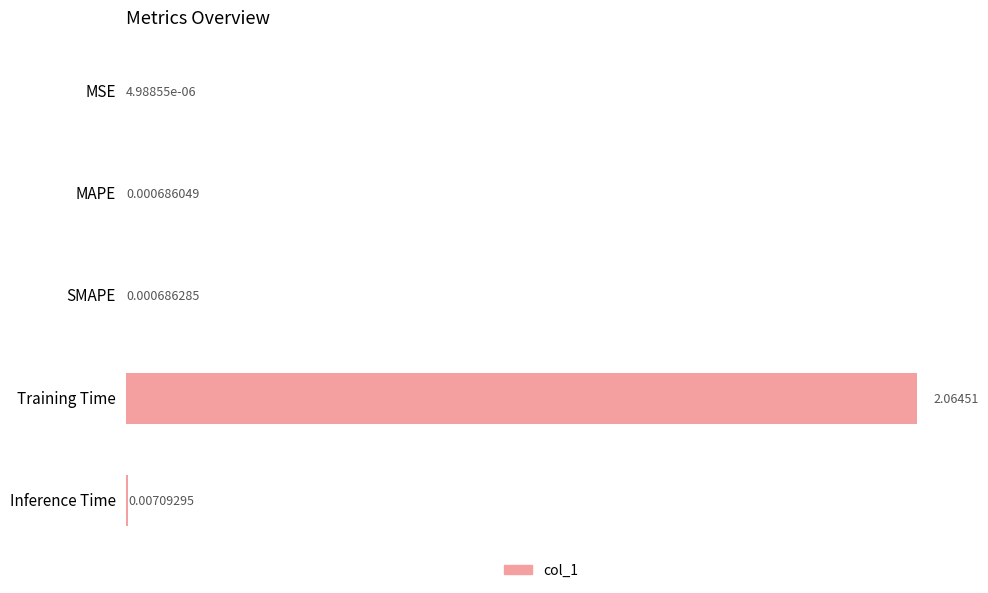

How many series are shown in this chart?

1